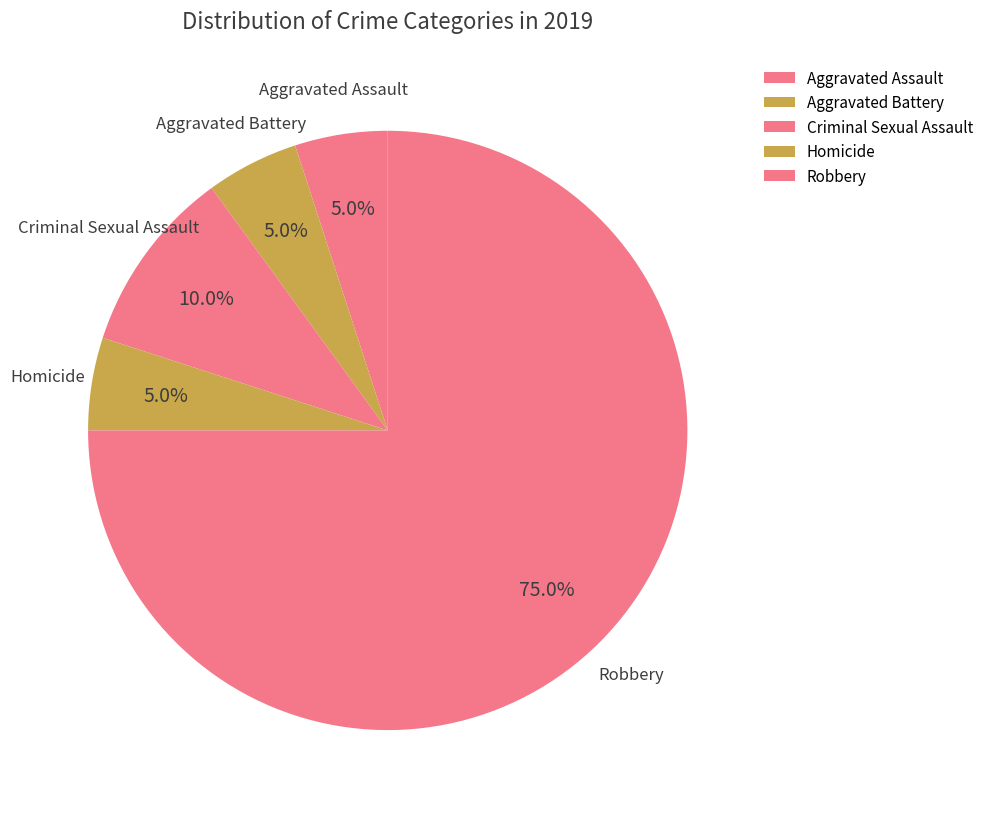

Count the number of slices in the pie.

5